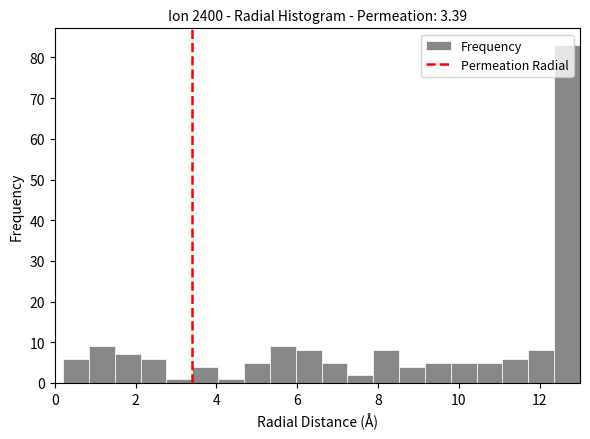

Around what value on the x-axis is the tallest bar? Give the approximate position of its centre, as read against the axis.

12.6